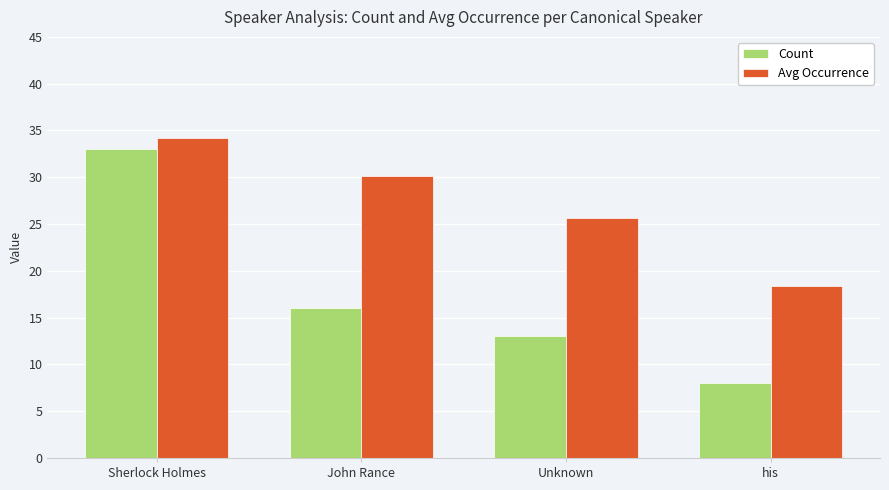

What is the total value across all series at Sherlock Holmes?

67.2